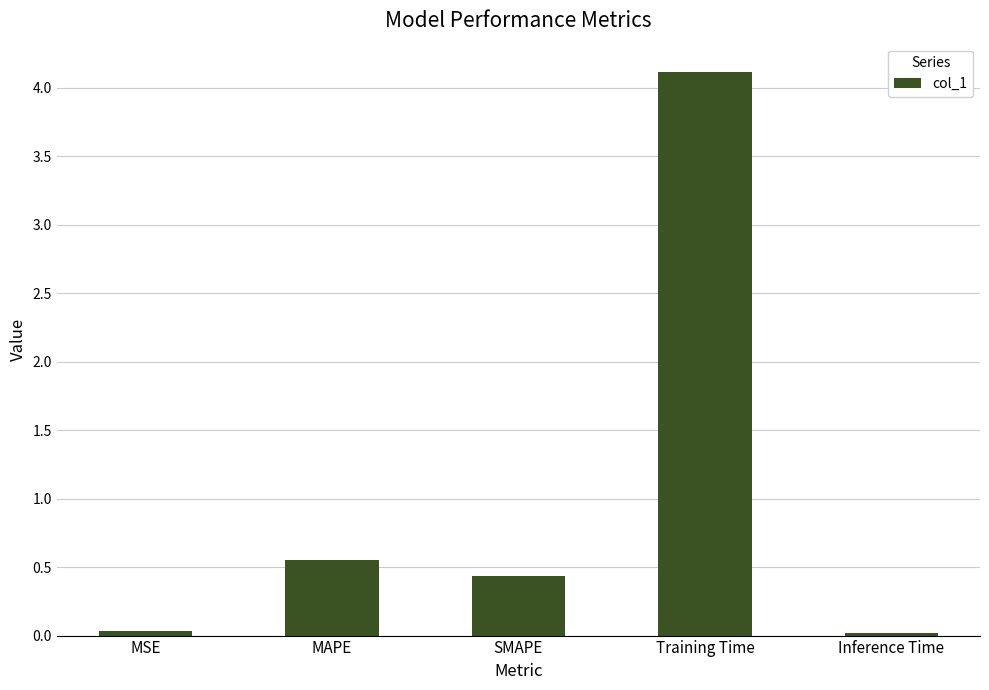

Between Training Time and MAPE, which is larger?

Training Time